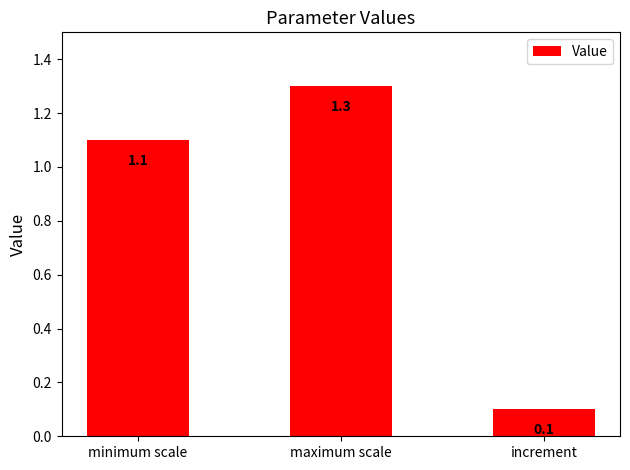

What is the minimum value shown in the chart?

0.1